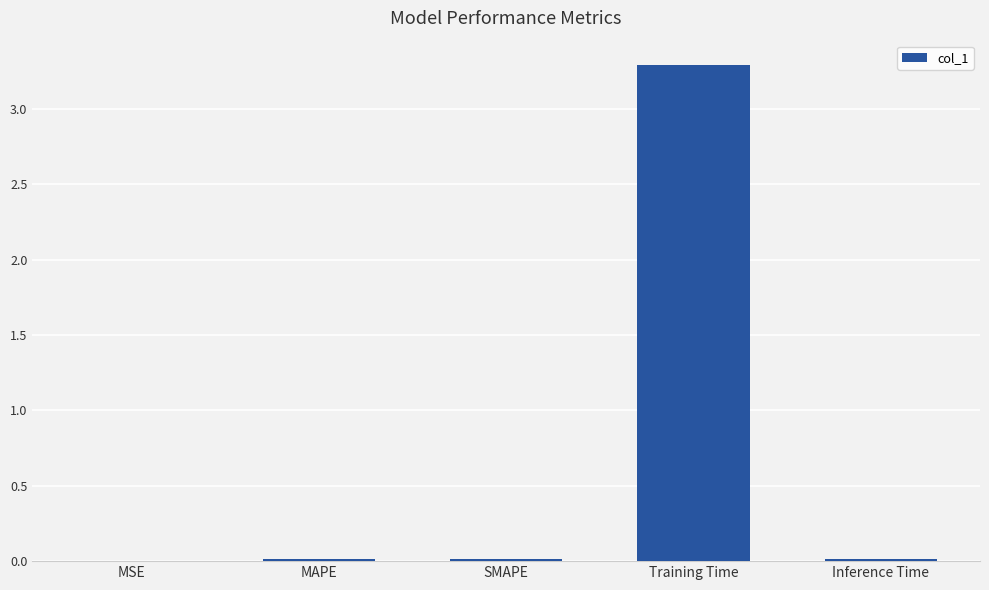

Between Training Time and MAPE, which is larger?

Training Time